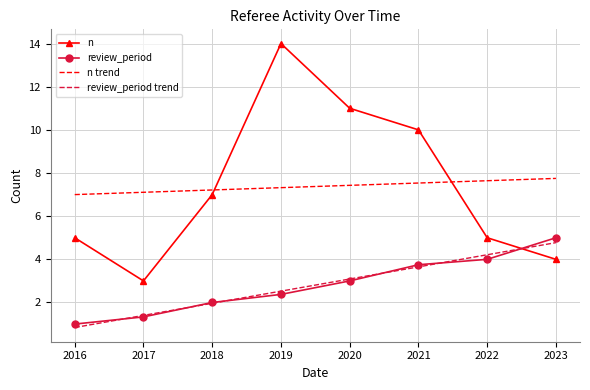

Which series has the widest spread of values?

n